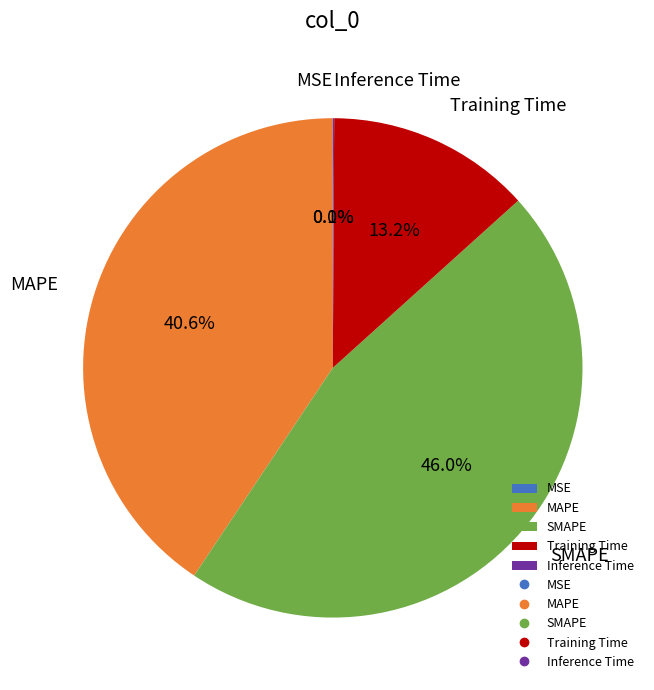

Is MAPE the majority of the pie?

No